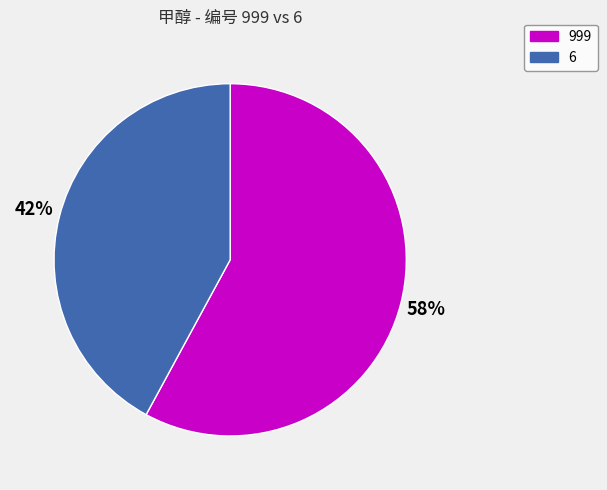

Is it true that 999 is 58% of the pie?

True